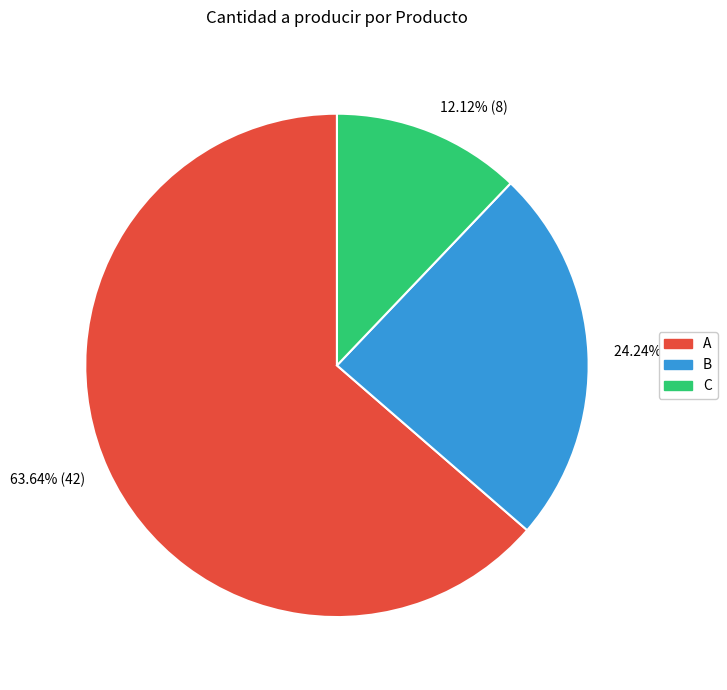

Which slice represents more than half of the pie?

A